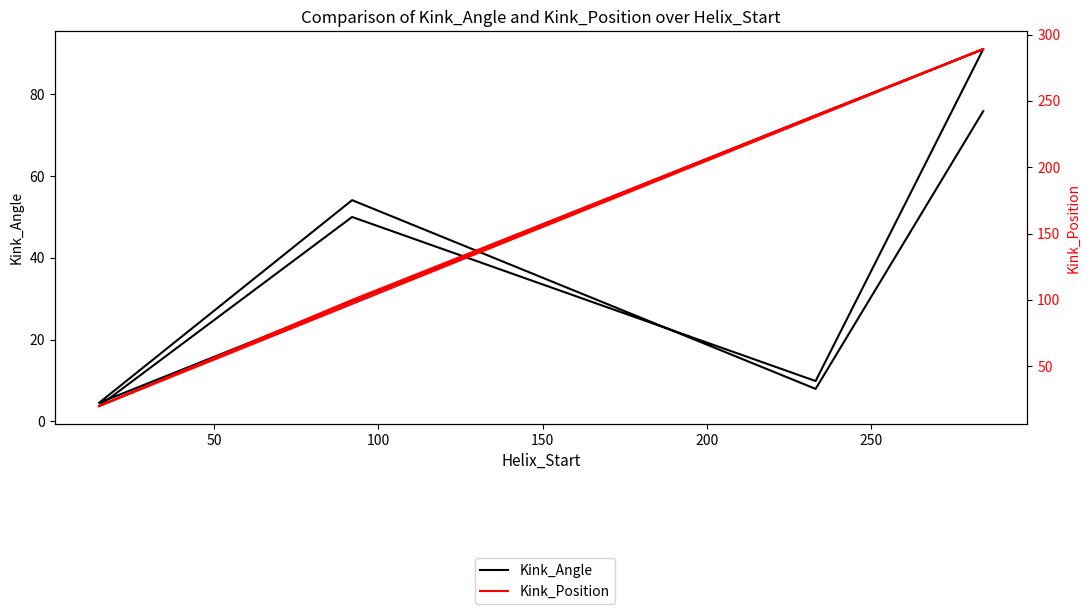

True or false: Kink_Angle and Kink_Position intersect in this chart.

False